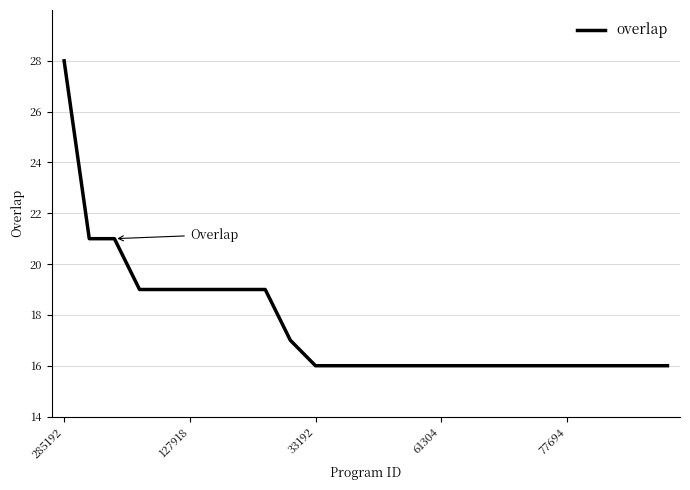

What is the minimum value shown in the chart?

16